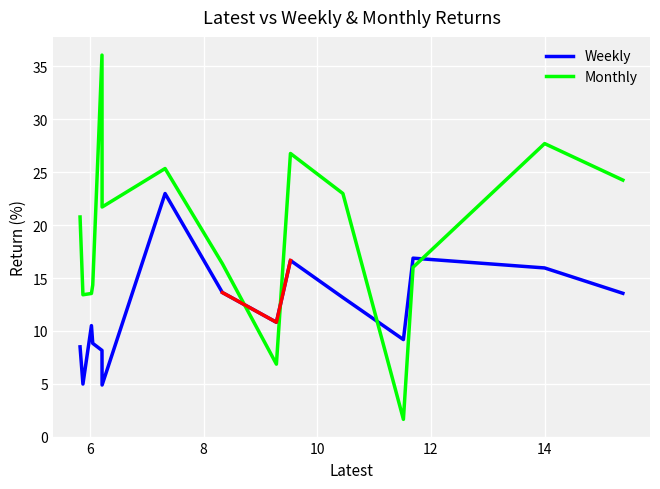

What is the maximum value shown in the chart?

36.0